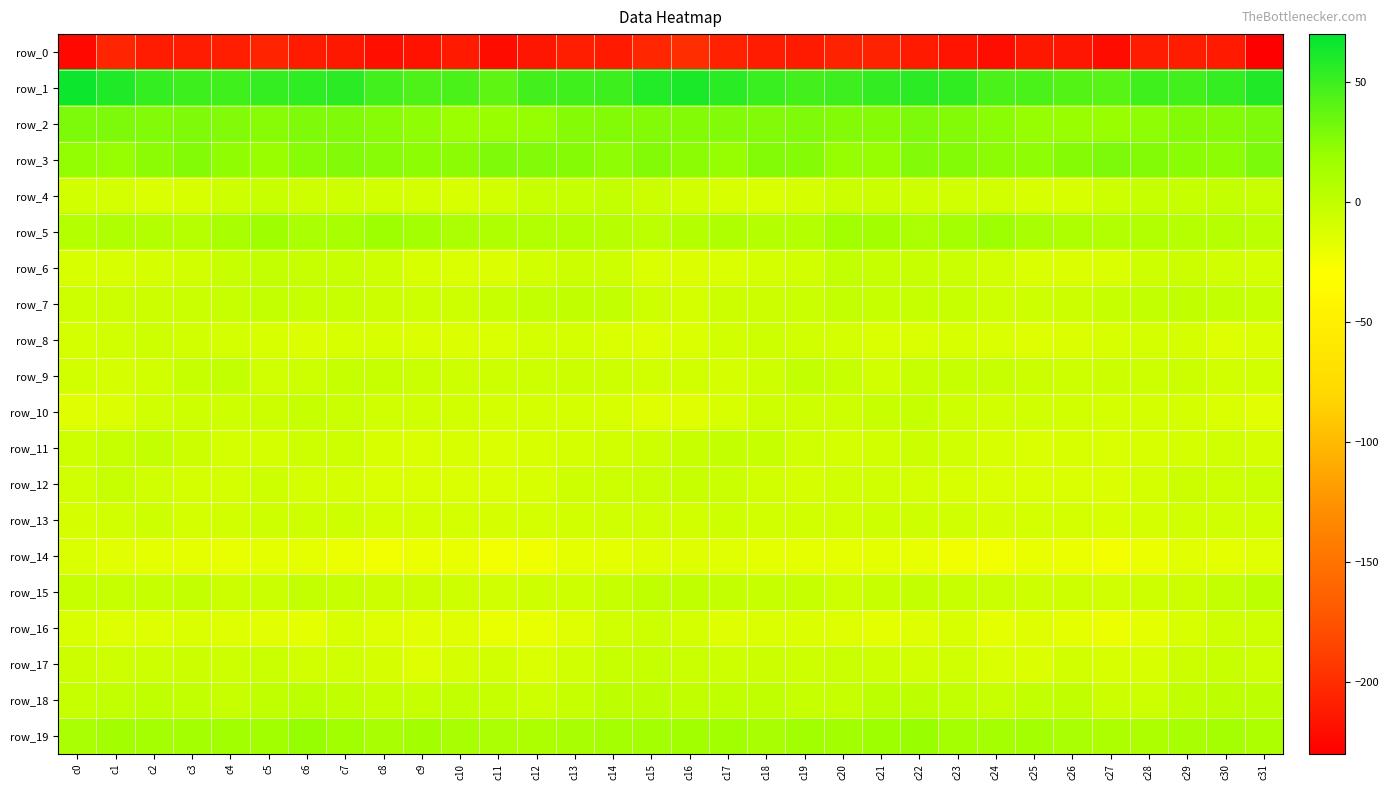

Which series has the largest total across all categories?

row_1